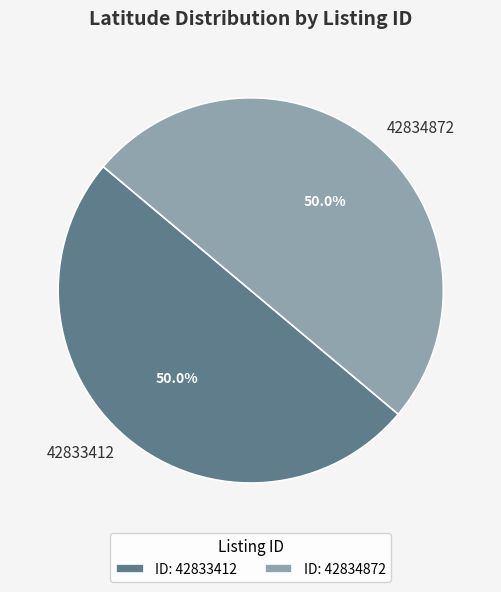

True or false: 42833412 accounts for 50% of the total.

True